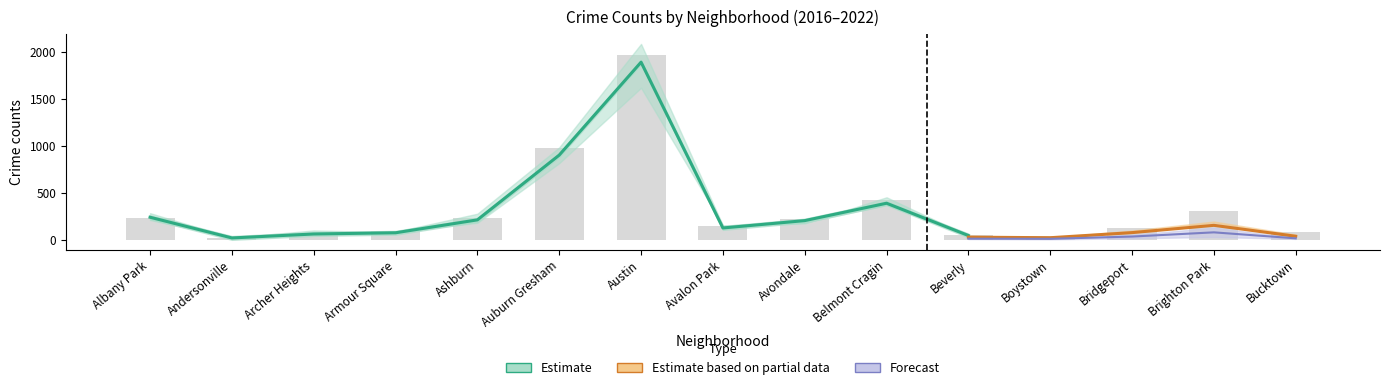

What is the value of the 2017 bar at the 13th from the left?

128